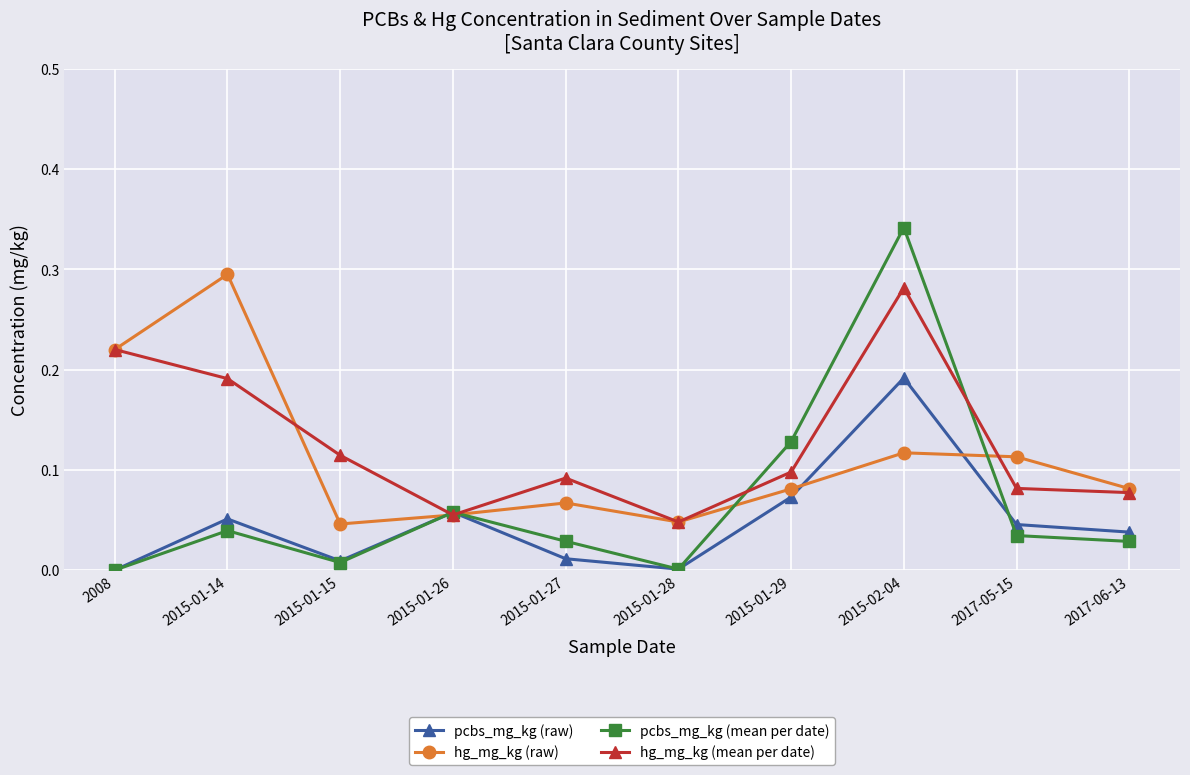

At which category is the sum across all series the highest?

2015-02-04